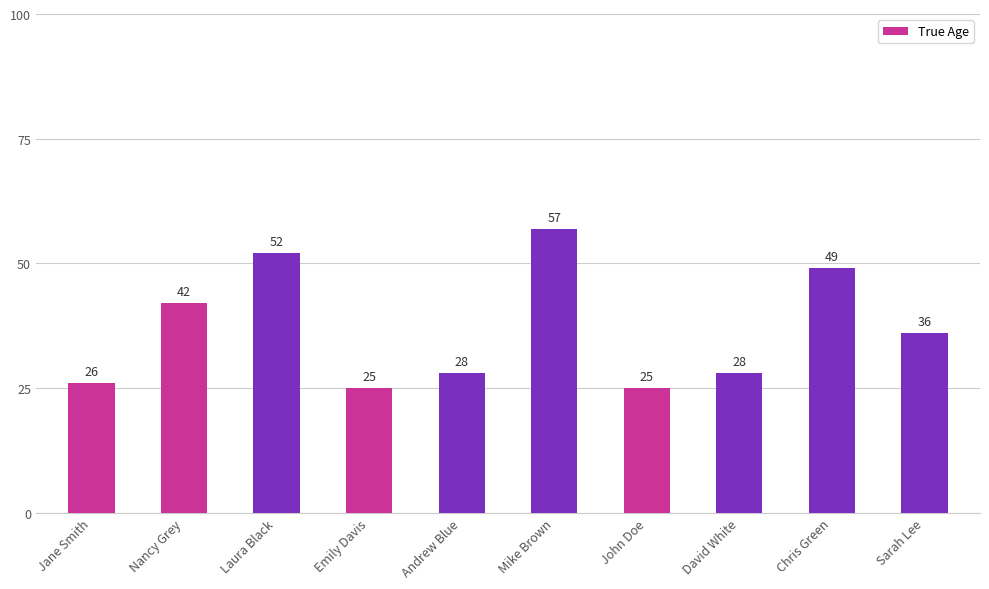

What is the label of the 10th bar from the left?

Sarah Lee